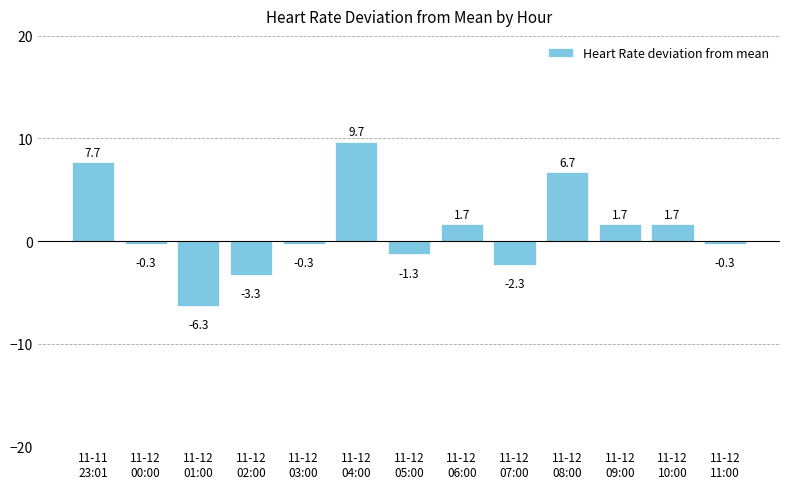

Reading left to right, extract all data points from this chart.

11-11
23:01=7.7	11-12
00:00=-0.3	11-12
01:00=-6.3	11-12
02:00=-3.3	11-12
03:00=-0.3	11-12
04:00=9.7	11-12
05:00=-1.3	11-12
06:00=1.7	11-12
07:00=-2.3	11-12
08:00=6.7	11-12
09:00=1.7	11-12
10:00=1.7	11-12
11:00=-0.3